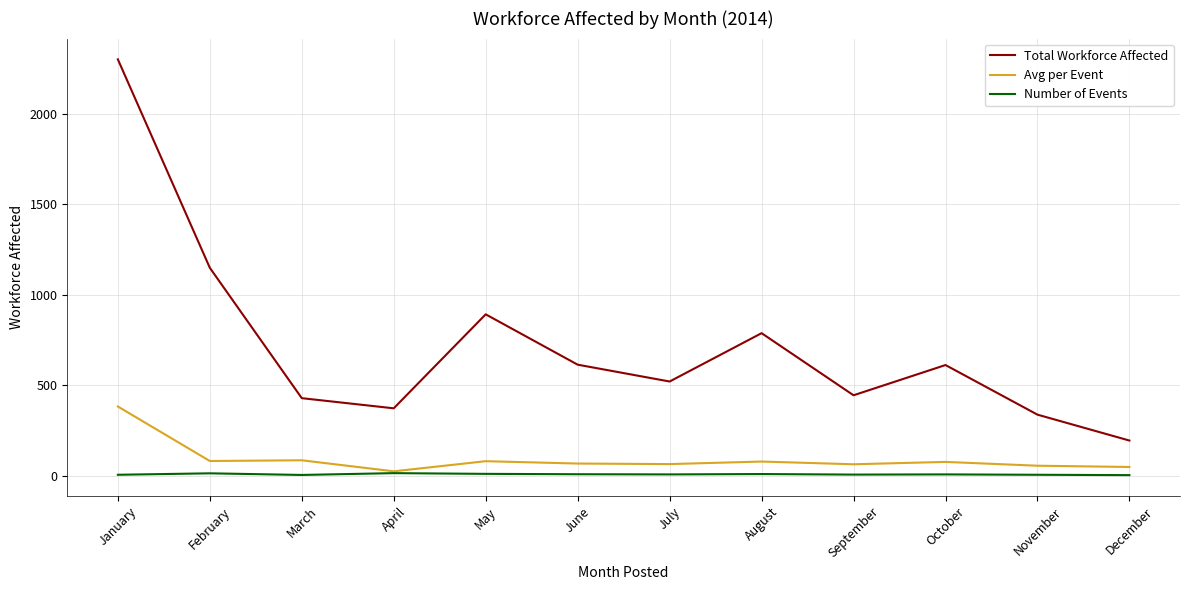

Which series changed the most between March and May?

Total Workforce Affected